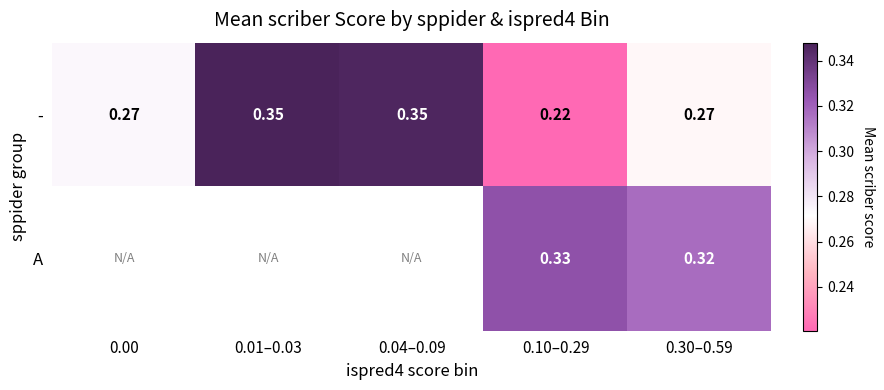

The - series shows 0.4 at 0.30–0.59. True or false?

False